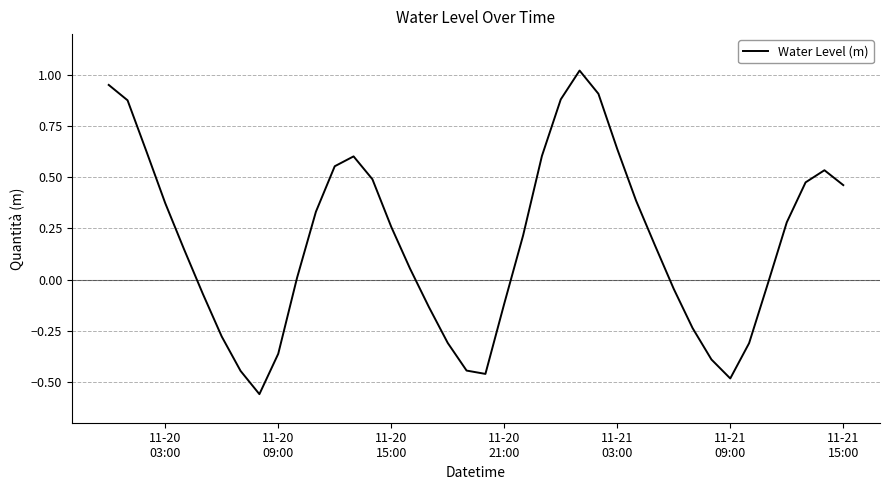

What is the sum of all values?

7.2